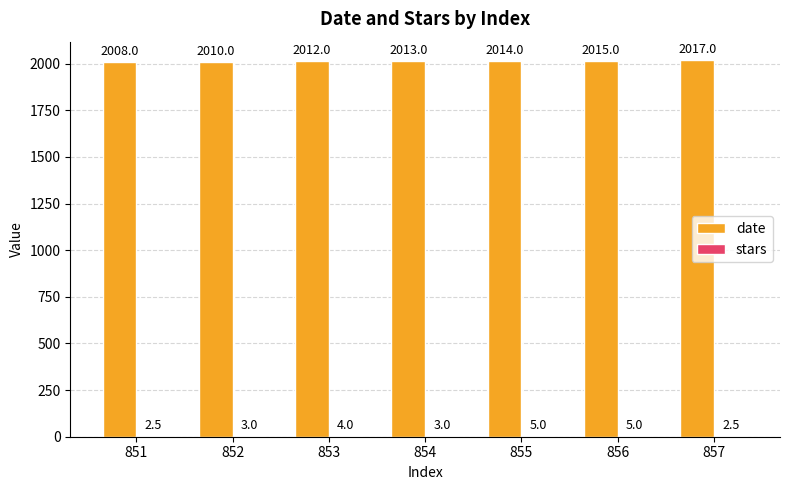

Count the number of data series in this chart.

2